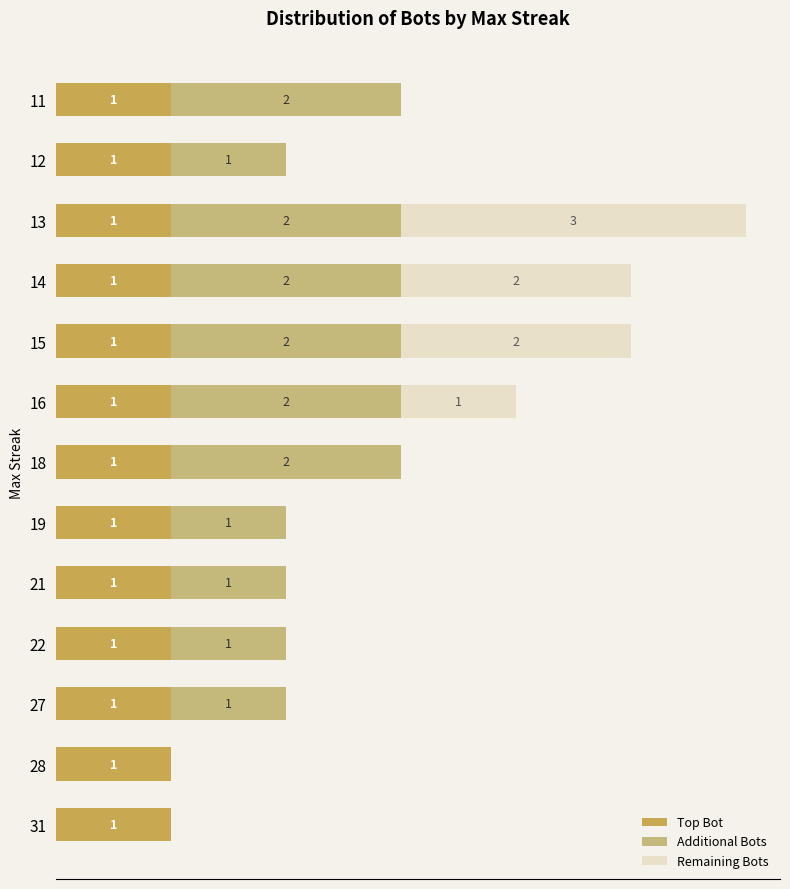

What are all the series names shown in the legend?

Top Bot, Additional Bots, Remaining Bots